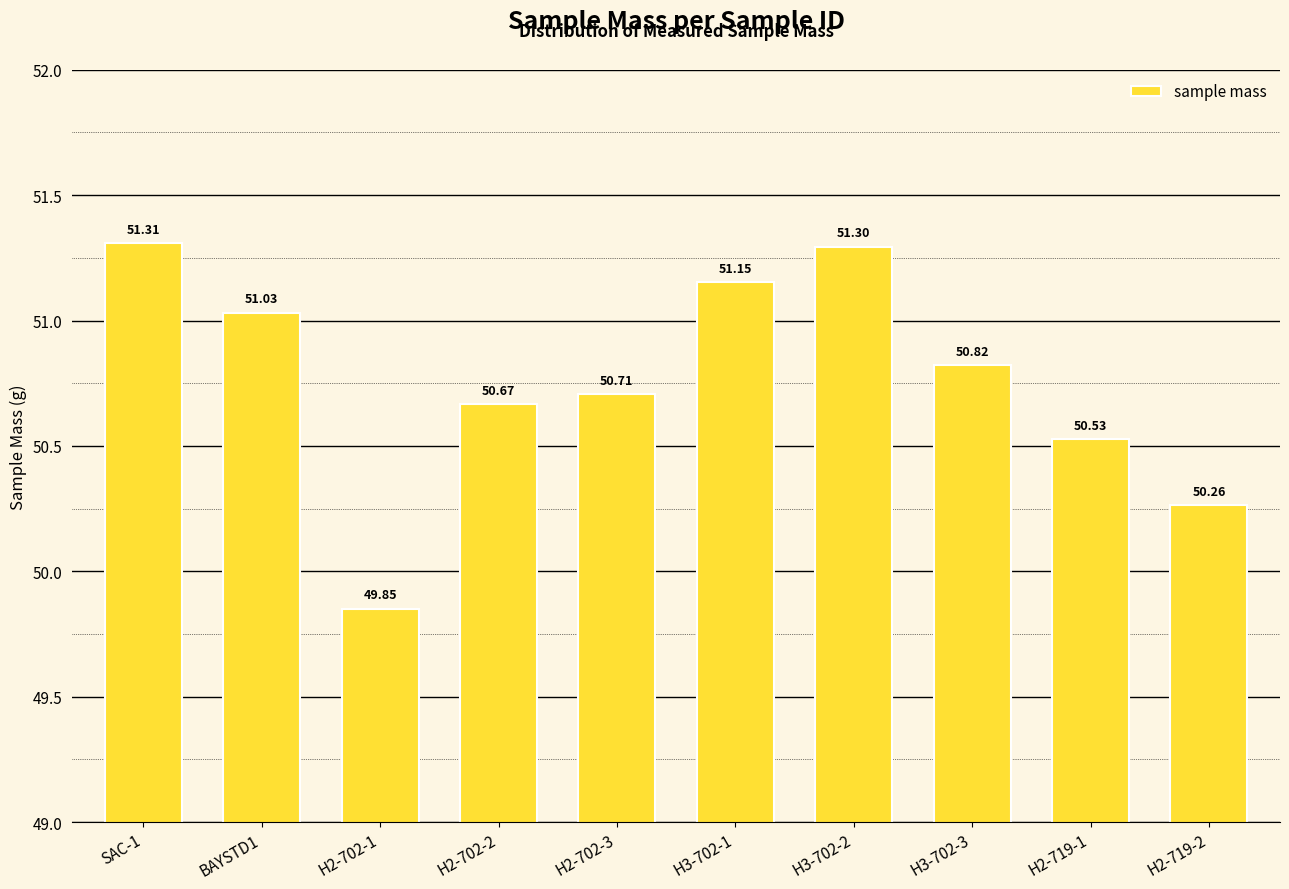

Does the chart contain any negative values?

No